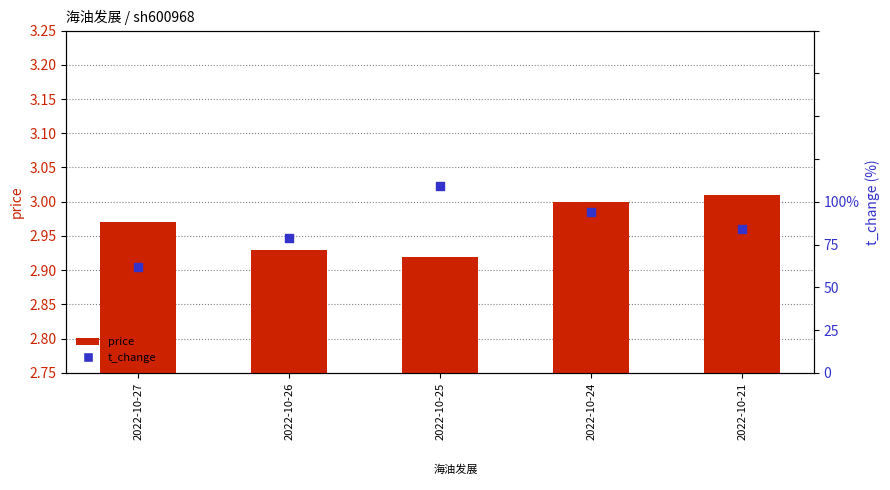

Which series contains the lowest Y value?

t_change